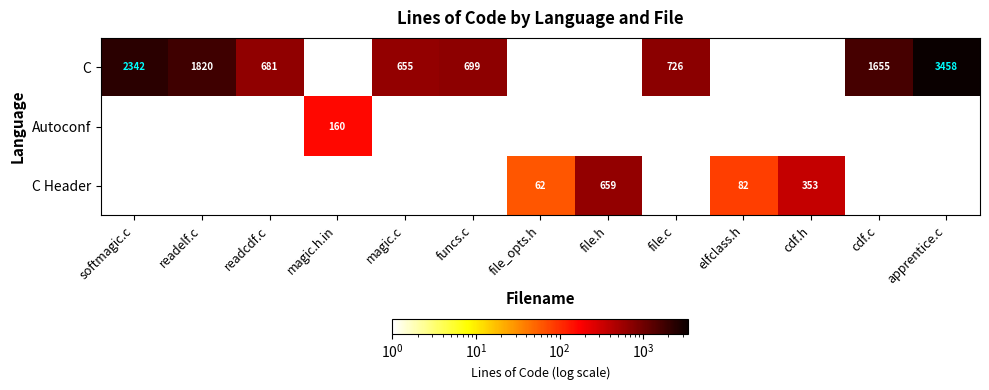

The C Header series shows 53 at elfclass.h. True or false?

False